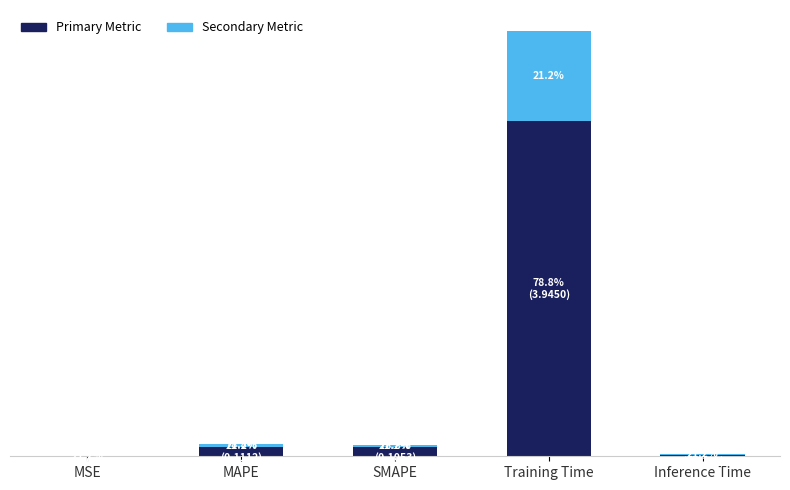

List the series in order of their peak value, lowest first.

Secondary Metric, Primary Metric